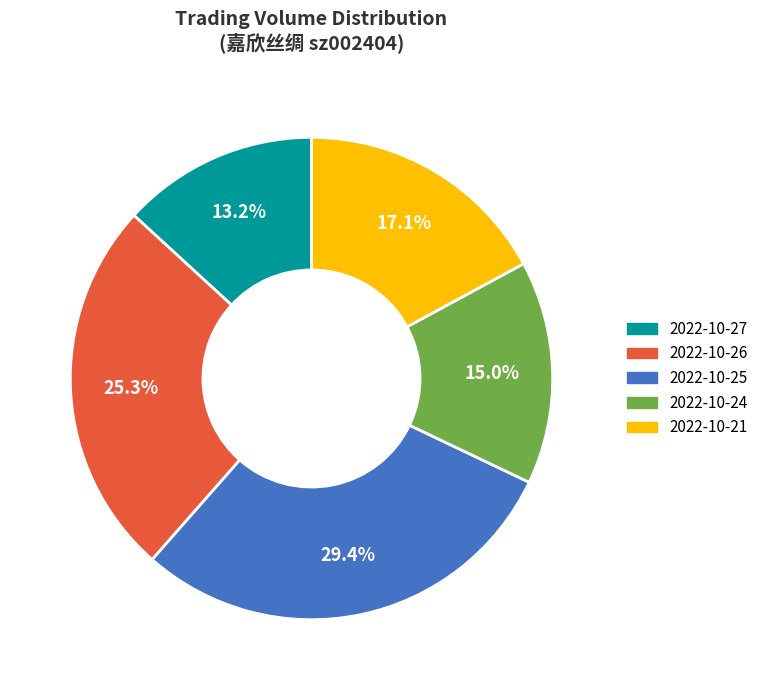

Is there a majority slice in this chart?

No